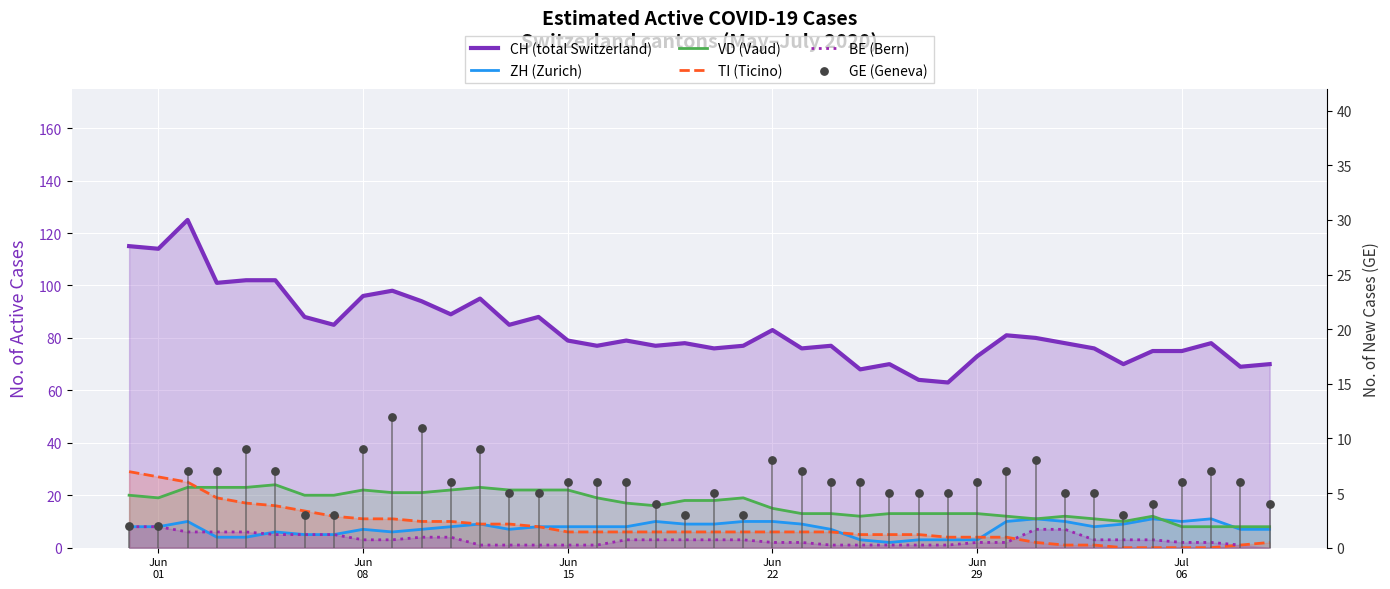

Which series reaches the minimum Y coordinate?

TI (Ticino)